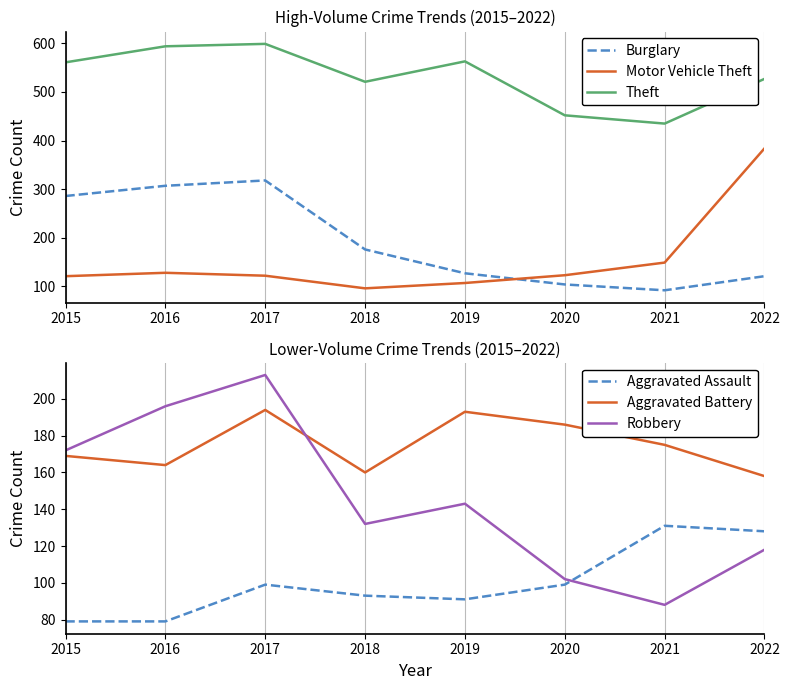

At how many categories does at least one series exceed 96?

8